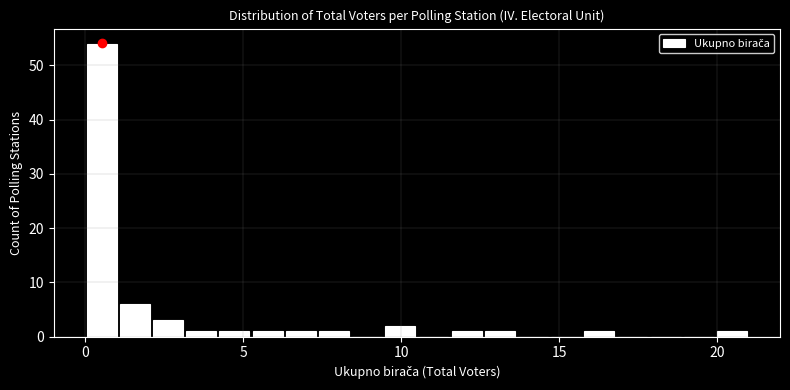

Read against the x-axis, roughly where is the centre of the tallest bar?

0.5